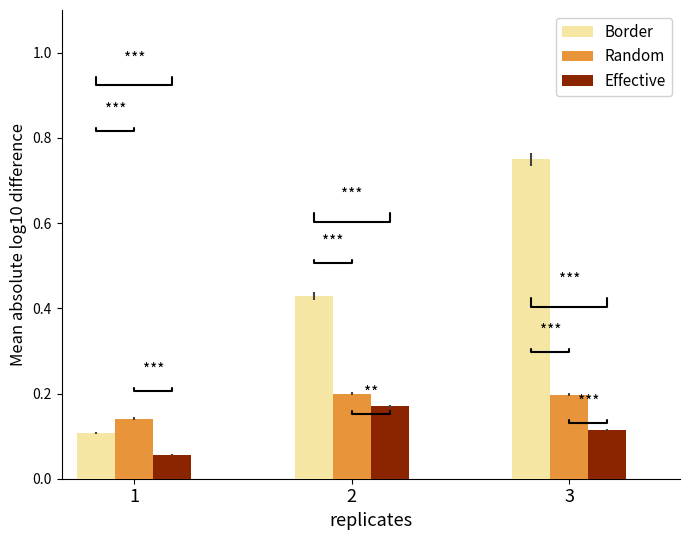

At which category is the sum across all series the highest?

3